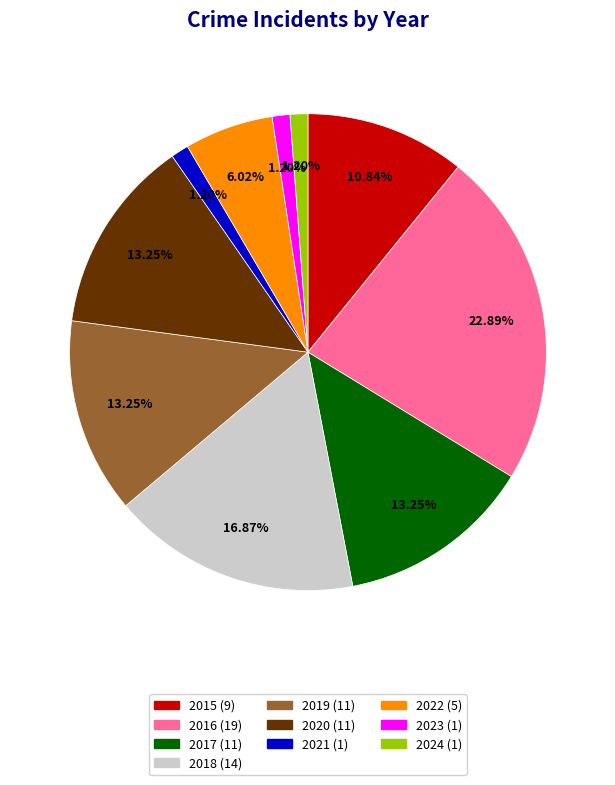

Combined, what portion of the pie is 2021 and 2015?

12.0%